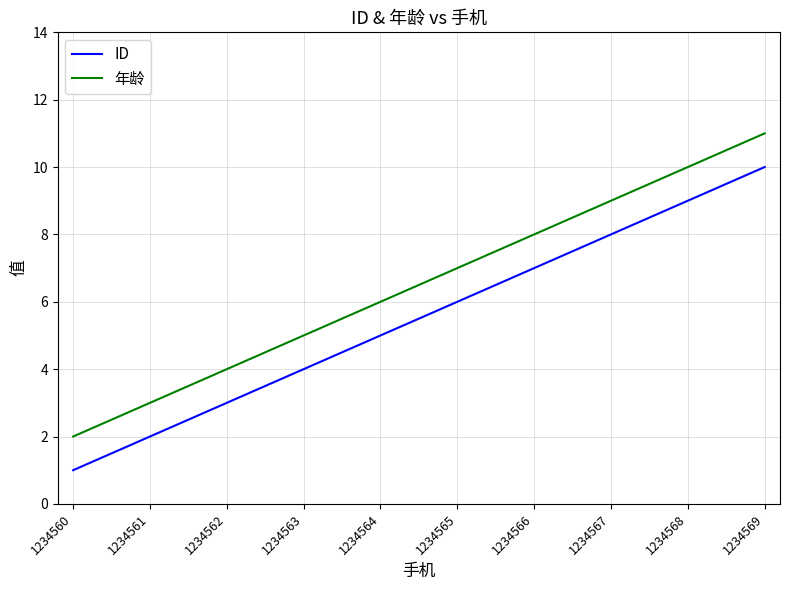

What is the minimum value shown in the chart?

1